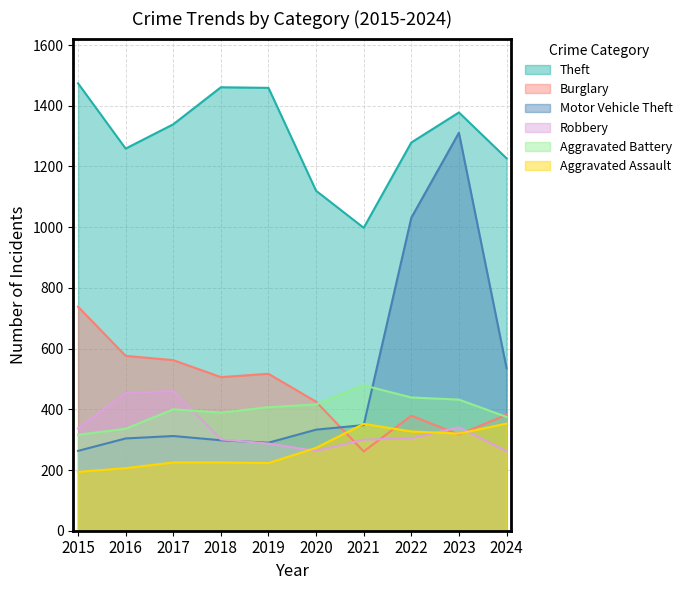

Reading right to left, list all the values displayed in this chart.

Theft: 2024=1227	2023=1378	2022=1279	2021=998	2020=1120	2019=1459	2018=1461	2017=1339	2016=1259	2015=1474
Burglary: 2024=382	2023=317	2022=379	2021=261	2020=425	2019=517	2018=506	2017=562	2016=576	2015=738
Motor Vehicle Theft: 2024=536	2023=1311	2022=1031	2021=348	2020=333	2019=290	2018=298	2017=312	2016=304	2015=263
Robbery: 2024=262	2023=341	2022=304	2021=300	2020=263	2019=287	2018=301	2017=460	2016=454	2015=337
Aggravated Battery: 2024=375	2023=432	2022=439	2021=479	2020=416	2019=407	2018=389	2017=400	2016=336	2015=316
Aggravated Assault: 2024=353	2023=320	2022=327	2021=352	2020=273	2019=223	2018=225	2017=225	2016=206	2015=194